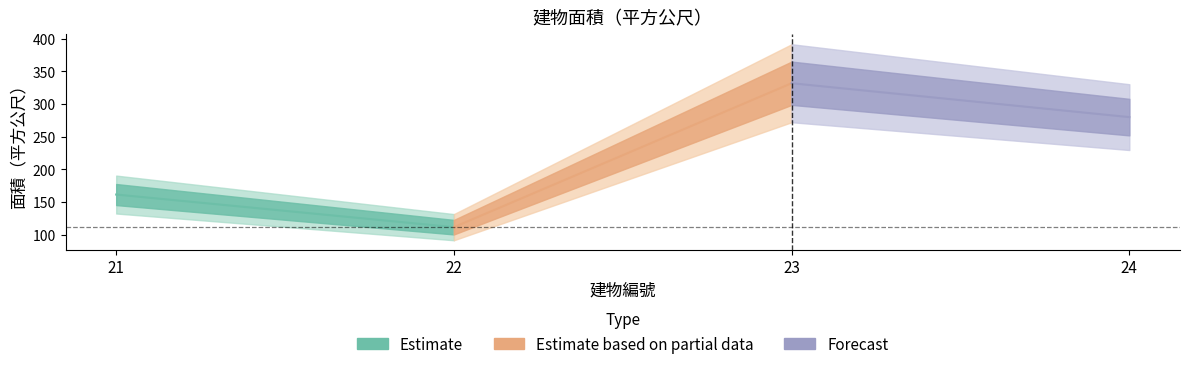

The value at 21 is 83.5. True or false?

False